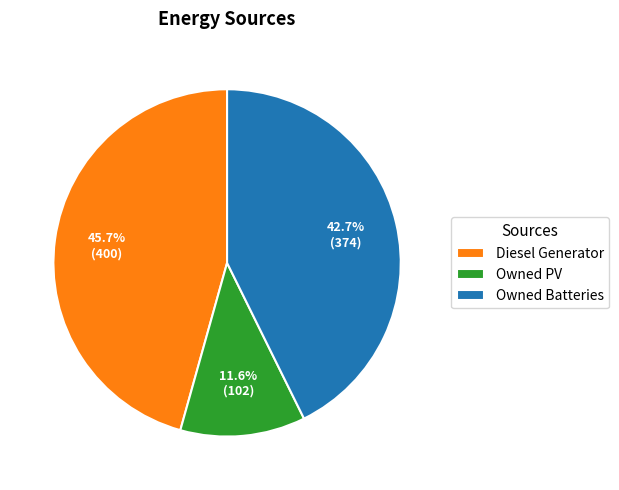

Is Owned PV the majority of the pie?

No